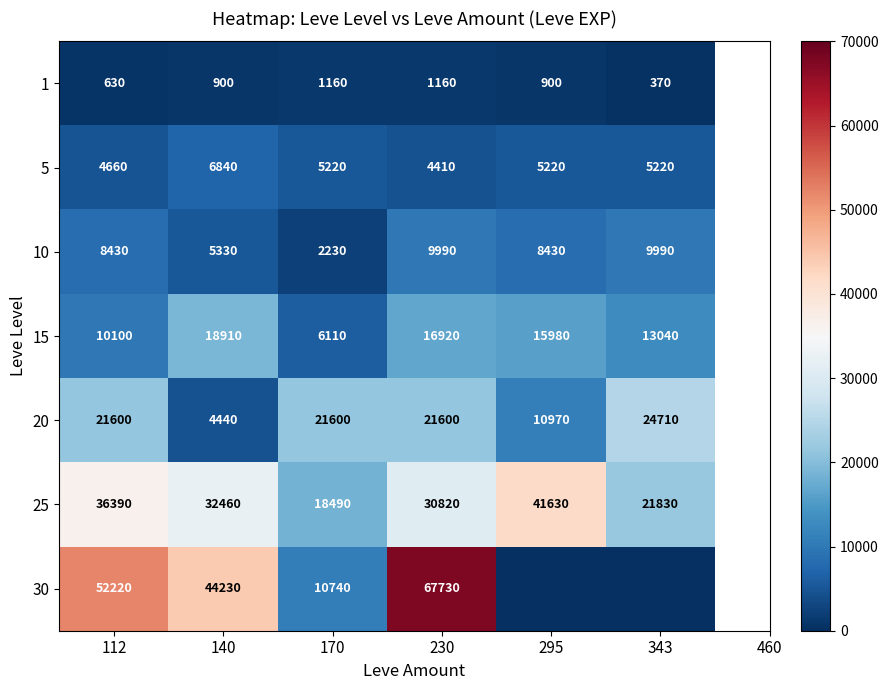

How many 25 values are between 21830 and 36390?

4